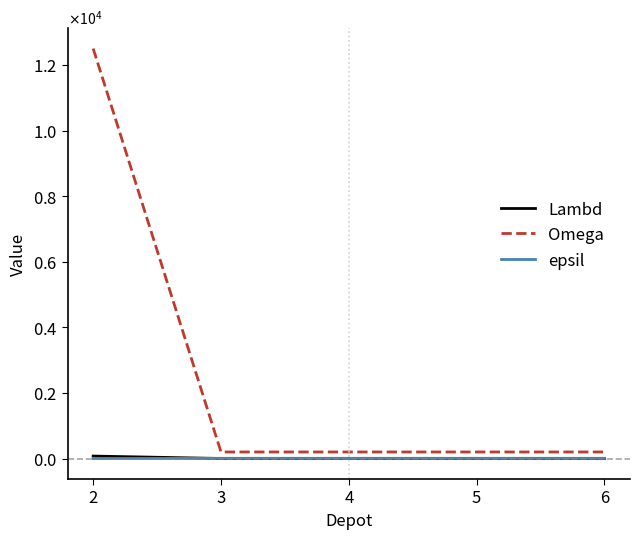

At how many categories does at least one series exceed 547?

1